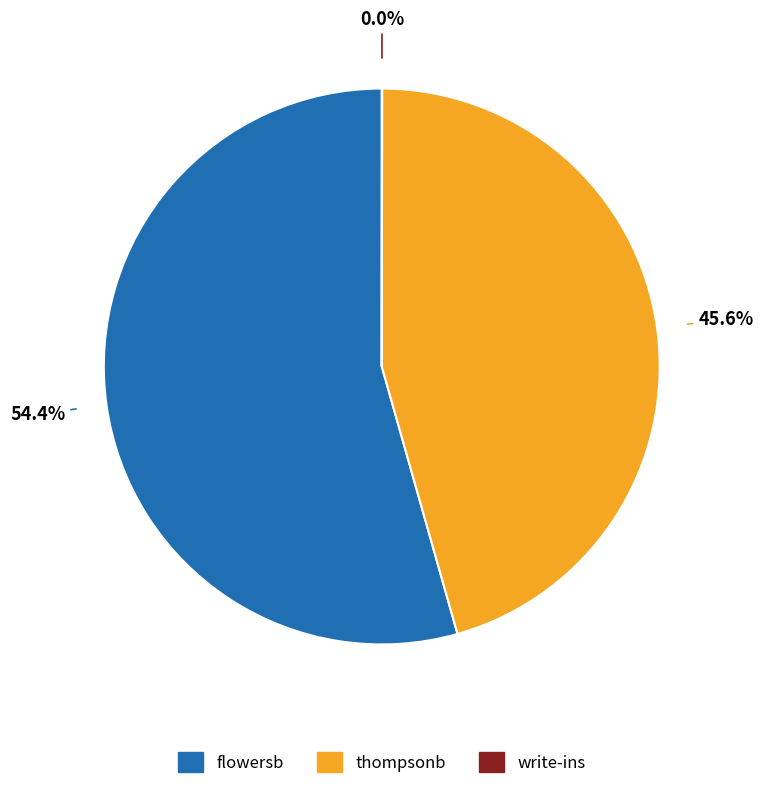

Is there any slice that represents more than half of the pie?

Yes